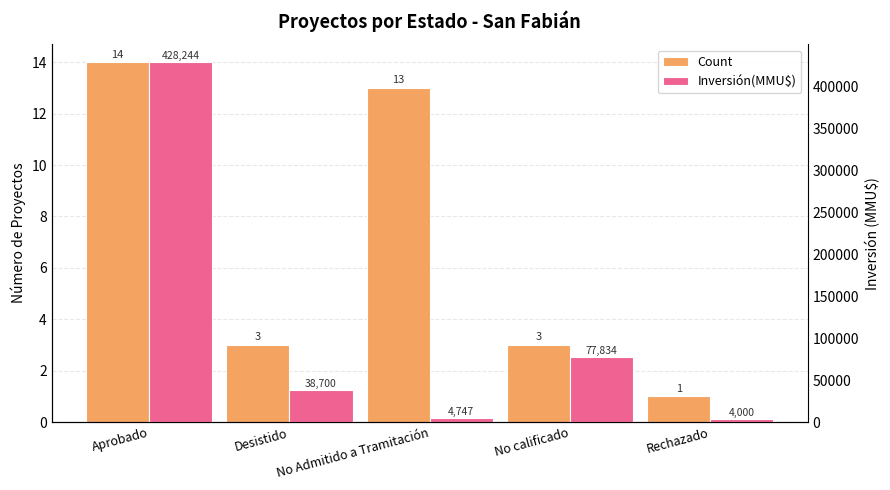

What is the total value across all series at Aprobado?

428258